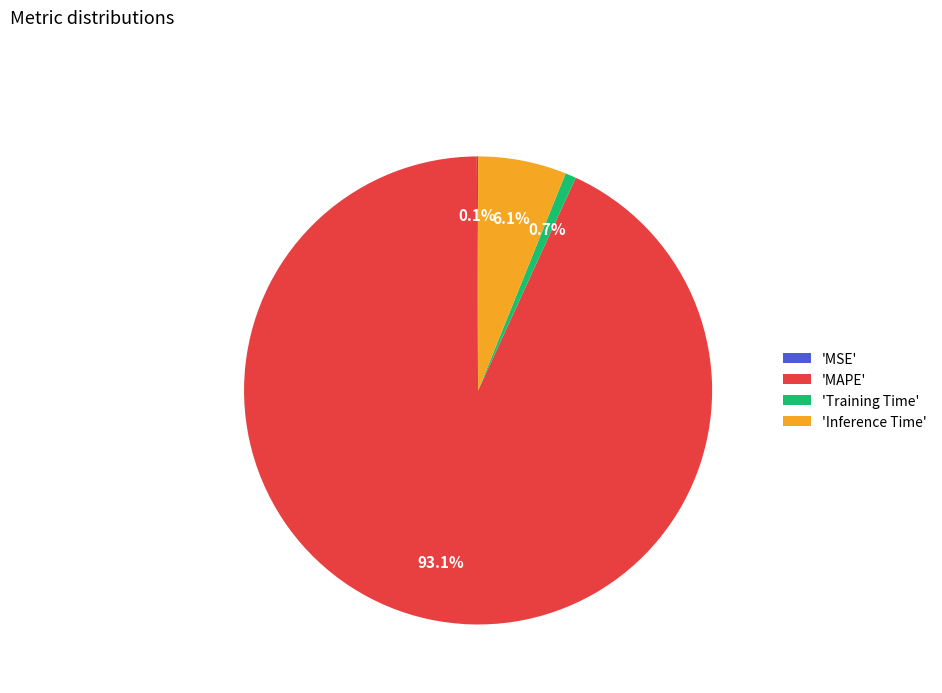

Which category has the biggest portion of the pie?

'MAPE'